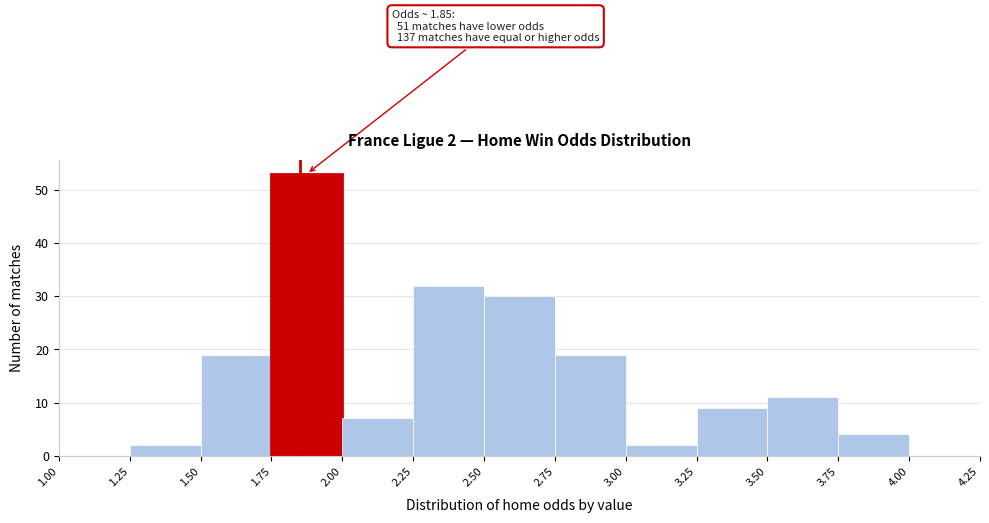

Which range on the x-axis has the tallest bar?

1.75 to 2.00